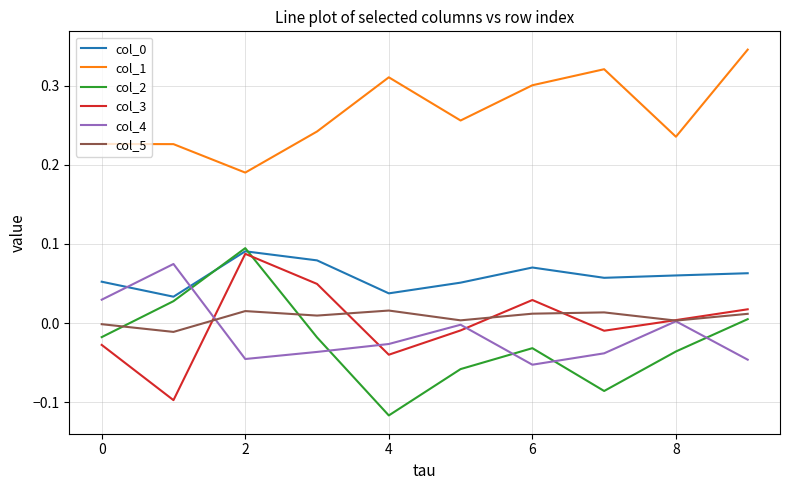

Which series has the largest range (max minus min)?

col_2